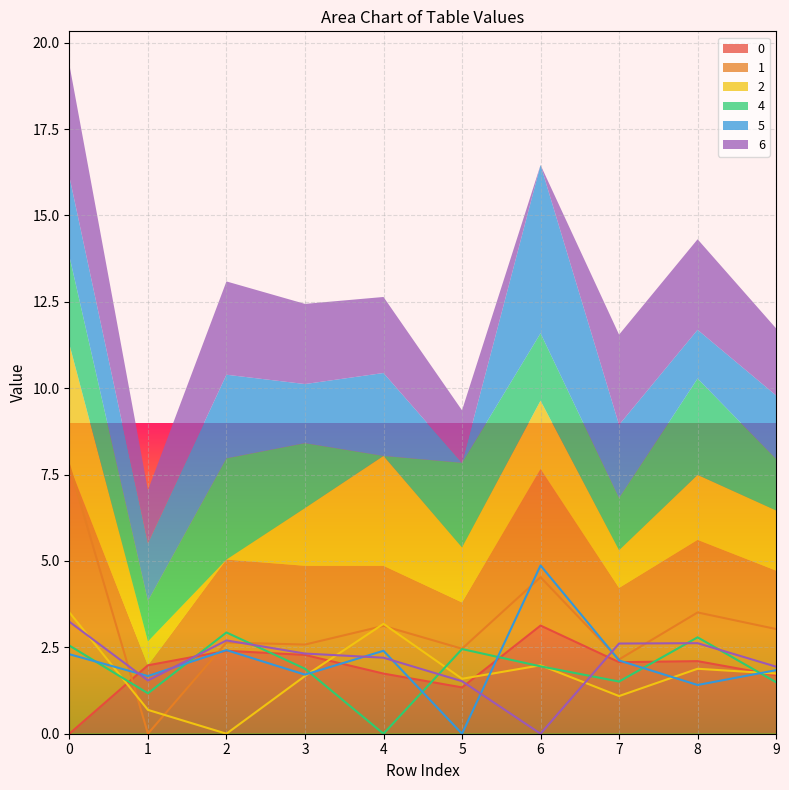

How many categories are shown in the chart?

10